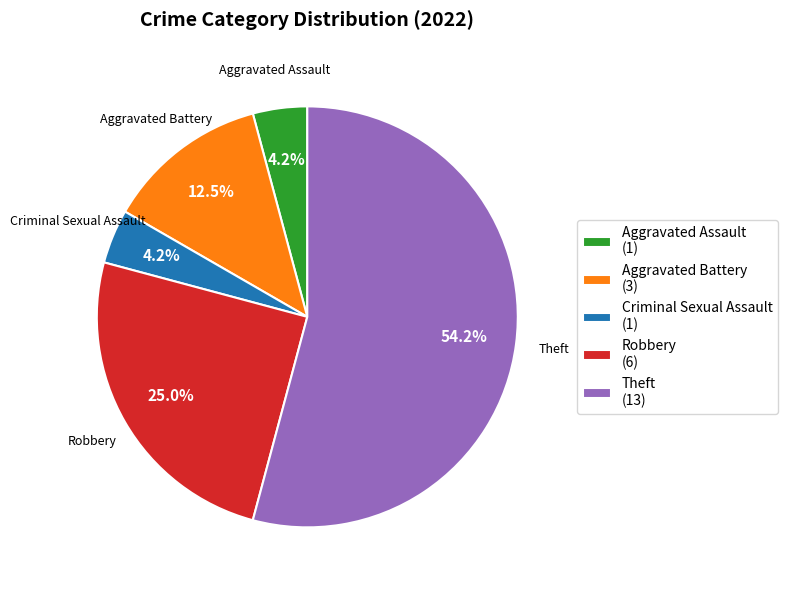

Approximately how many times larger is the value at Aggravated Battery compared to Theft?

0.2